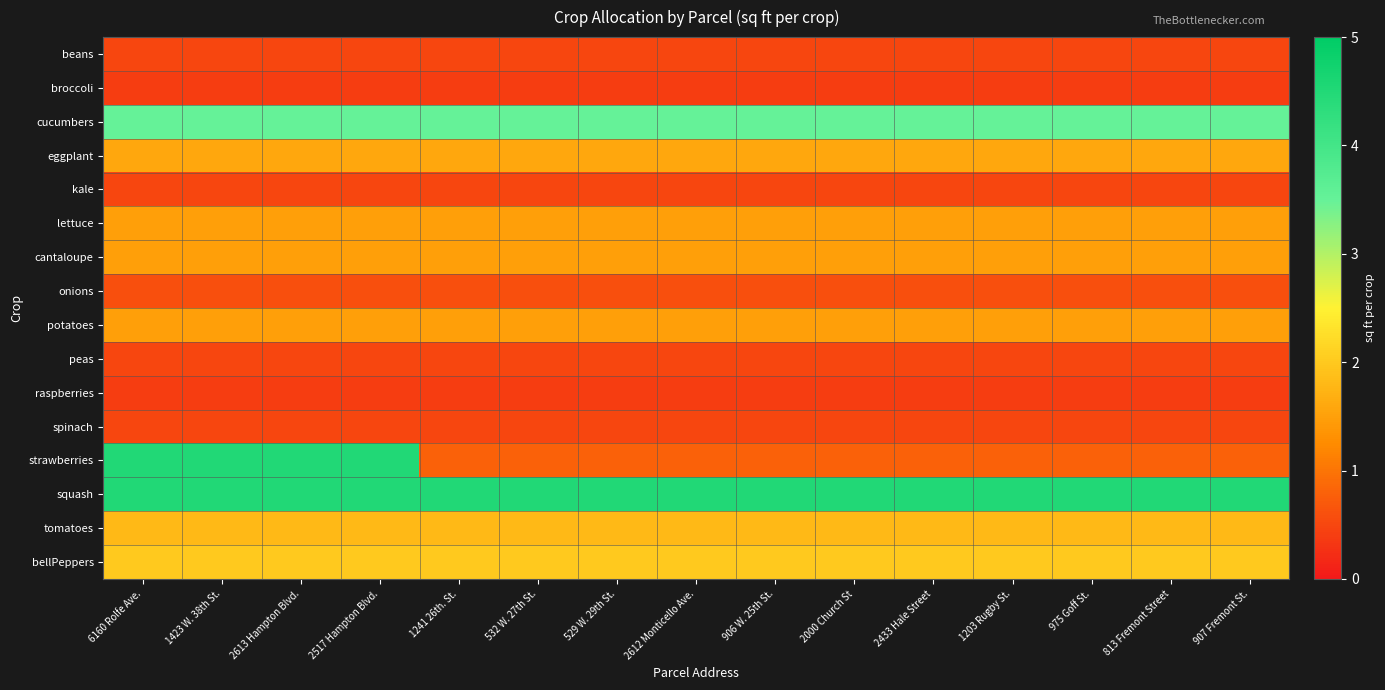

Reading left to right, extract all data points from this chart.

beans: 6160 Rolfe Ave.=0.5	1423 W. 38th St.=0.5	2613 Hampton Blvd.=0.5	2517 Hampton Blvd.=0.5	1241 26th. St.=0.5	532 W. 27th St.=0.5	529 W. 29th St.=0.5	2612 Monticello Ave.=0.5	906 W. 25th St.=0.5	2000 Church St=0.5	2433 Hale Street=0.5	1203 Rugby St.=0.5	975 Goff St.=0.5	813 Fremont Street=0.5	907 Fremont St.=0.5
broccoli: 6160 Rolfe Ave.=0.4	1423 W. 38th St.=0.4	2613 Hampton Blvd.=0.4	2517 Hampton Blvd.=0.4	1241 26th. St.=0.4	532 W. 27th St.=0.4	529 W. 29th St.=0.4	2612 Monticello Ave.=0.4	906 W. 25th St.=0.4	2000 Church St=0.4	2433 Hale Street=0.4	1203 Rugby St.=0.4	975 Goff St.=0.4	813 Fremont Street=0.4	907 Fremont St.=0.4
cucumbers: 6160 Rolfe Ave.=3.5	1423 W. 38th St.=3.5	2613 Hampton Blvd.=3.5	2517 Hampton Blvd.=3.5	1241 26th. St.=3.5	532 W. 27th St.=3.5	529 W. 29th St.=3.5	2612 Monticello Ave.=3.5	906 W. 25th St.=3.5	2000 Church St=3.5	2433 Hale Street=3.5	1203 Rugby St.=3.5	975 Goff St.=3.5	813 Fremont Street=3.5	907 Fremont St.=3.5
eggplant: 6160 Rolfe Ave.=1.6	1423 W. 38th St.=1.6	2613 Hampton Blvd.=1.6	2517 Hampton Blvd.=1.6	1241 26th. St.=1.6	532 W. 27th St.=1.6	529 W. 29th St.=1.6	2612 Monticello Ave.=1.6	906 W. 25th St.=1.6	2000 Church St=1.6	2433 Hale Street=1.6	1203 Rugby St.=1.6	975 Goff St.=1.6	813 Fremont Street=1.6	907 Fremont St.=1.6
kale: 6160 Rolfe Ave.=0.5	1423 W. 38th St.=0.5	2613 Hampton Blvd.=0.5	2517 Hampton Blvd.=0.5	1241 26th. St.=0.5	532 W. 27th St.=0.5	529 W. 29th St.=0.5	2612 Monticello Ave.=0.5	906 W. 25th St.=0.5	2000 Church St=0.5	2433 Hale Street=0.5	1203 Rugby St.=0.5	975 Goff St.=0.5	813 Fremont Street=0.5	907 Fremont St.=0.5
lettuce: 6160 Rolfe Ave.=1.5	1423 W. 38th St.=1.5	2613 Hampton Blvd.=1.5	2517 Hampton Blvd.=1.5	1241 26th. St.=1.5	532 W. 27th St.=1.5	529 W. 29th St.=1.5	2612 Monticello Ave.=1.5	906 W. 25th St.=1.5	2000 Church St=1.5	2433 Hale Street=1.5	1203 Rugby St.=1.5	975 Goff St.=1.5	813 Fremont Street=1.5	907 Fremont St.=1.5
cantaloupe: 6160 Rolfe Ave.=1.5	1423 W. 38th St.=1.5	2613 Hampton Blvd.=1.5	2517 Hampton Blvd.=1.5	1241 26th. St.=1.5	532 W. 27th St.=1.5	529 W. 29th St.=1.5	2612 Monticello Ave.=1.5	906 W. 25th St.=1.5	2000 Church St=1.5	2433 Hale Street=1.5	1203 Rugby St.=1.5	975 Goff St.=1.5	813 Fremont Street=1.5	907 Fremont St.=1.5
onions: 6160 Rolfe Ave.=0.6	1423 W. 38th St.=0.6	2613 Hampton Blvd.=0.6	2517 Hampton Blvd.=0.6	1241 26th. St.=0.6	532 W. 27th St.=0.6	529 W. 29th St.=0.6	2612 Monticello Ave.=0.6	906 W. 25th St.=0.6	2000 Church St=0.6	2433 Hale Street=0.6	1203 Rugby St.=0.6	975 Goff St.=0.6	813 Fremont Street=0.6	907 Fremont St.=0.6
potatoes: 6160 Rolfe Ave.=1.5	1423 W. 38th St.=1.5	2613 Hampton Blvd.=1.5	2517 Hampton Blvd.=1.5	1241 26th. St.=1.5	532 W. 27th St.=1.5	529 W. 29th St.=1.5	2612 Monticello Ave.=1.5	906 W. 25th St.=1.5	2000 Church St=1.5	2433 Hale Street=1.5	1203 Rugby St.=1.5	975 Goff St.=1.5	813 Fremont Street=1.5	907 Fremont St.=1.5
peas: 6160 Rolfe Ave.=0.5	1423 W. 38th St.=0.5	2613 Hampton Blvd.=0.5	2517 Hampton Blvd.=0.5	1241 26th. St.=0.5	532 W. 27th St.=0.5	529 W. 29th St.=0.5	2612 Monticello Ave.=0.5	906 W. 25th St.=0.5	2000 Church St=0.5	2433 Hale Street=0.5	1203 Rugby St.=0.5	975 Goff St.=0.5	813 Fremont Street=0.5	907 Fremont St.=0.5
raspberries: 6160 Rolfe Ave.=0.4	1423 W. 38th St.=0.4	2613 Hampton Blvd.=0.4	2517 Hampton Blvd.=0.4	1241 26th. St.=0.4	532 W. 27th St.=0.4	529 W. 29th St.=0.4	2612 Monticello Ave.=0.4	906 W. 25th St.=0.4	2000 Church St=0.4	2433 Hale Street=0.4	1203 Rugby St.=0.4	975 Goff St.=0.4	813 Fremont Street=0.4	907 Fremont St.=0.4
spinach: 6160 Rolfe Ave.=0.5	1423 W. 38th St.=0.5	2613 Hampton Blvd.=0.5	2517 Hampton Blvd.=0.5	1241 26th. St.=0.5	532 W. 27th St.=0.5	529 W. 29th St.=0.5	2612 Monticello Ave.=0.5	906 W. 25th St.=0.5	2000 Church St=0.5	2433 Hale Street=0.5	1203 Rugby St.=0.5	975 Goff St.=0.5	813 Fremont Street=0.5	907 Fremont St.=0.5
strawberries: 6160 Rolfe Ave.=4.5	1423 W. 38th St.=4.5	2613 Hampton Blvd.=4.5	2517 Hampton Blvd.=4.5	1241 26th. St.=0.8	532 W. 27th St.=0.8	529 W. 29th St.=0.8	2612 Monticello Ave.=0.8	906 W. 25th St.=0.8	2000 Church St=0.8	2433 Hale Street=0.8	1203 Rugby St.=0.8	975 Goff St.=0.8	813 Fremont Street=0.8	907 Fremont St.=0.8
squash: 6160 Rolfe Ave.=4.5	1423 W. 38th St.=4.5	2613 Hampton Blvd.=4.5	2517 Hampton Blvd.=4.5	1241 26th. St.=4.5	532 W. 27th St.=4.5	529 W. 29th St.=4.5	2612 Monticello Ave.=4.5	906 W. 25th St.=4.5	2000 Church St=4.5	2433 Hale Street=4.5	1203 Rugby St.=4.5	975 Goff St.=4.5	813 Fremont Street=4.5	907 Fremont St.=4.5
tomatoes: 6160 Rolfe Ave.=1.8	1423 W. 38th St.=1.8	2613 Hampton Blvd.=1.8	2517 Hampton Blvd.=1.8	1241 26th. St.=1.8	532 W. 27th St.=1.8	529 W. 29th St.=1.8	2612 Monticello Ave.=1.8	906 W. 25th St.=1.8	2000 Church St=1.8	2433 Hale Street=1.8	1203 Rugby St.=1.8	975 Goff St.=1.8	813 Fremont Street=1.8	907 Fremont St.=1.8
bellPeppers: 6160 Rolfe Ave.=2.0	1423 W. 38th St.=2.0	2613 Hampton Blvd.=2.0	2517 Hampton Blvd.=2.0	1241 26th. St.=2.0	532 W. 27th St.=2.0	529 W. 29th St.=2.0	2612 Monticello Ave.=2.0	906 W. 25th St.=2.0	2000 Church St=2.0	2433 Hale Street=2.0	1203 Rugby St.=2.0	975 Goff St.=2.0	813 Fremont Street=2.0	907 Fremont St.=2.0